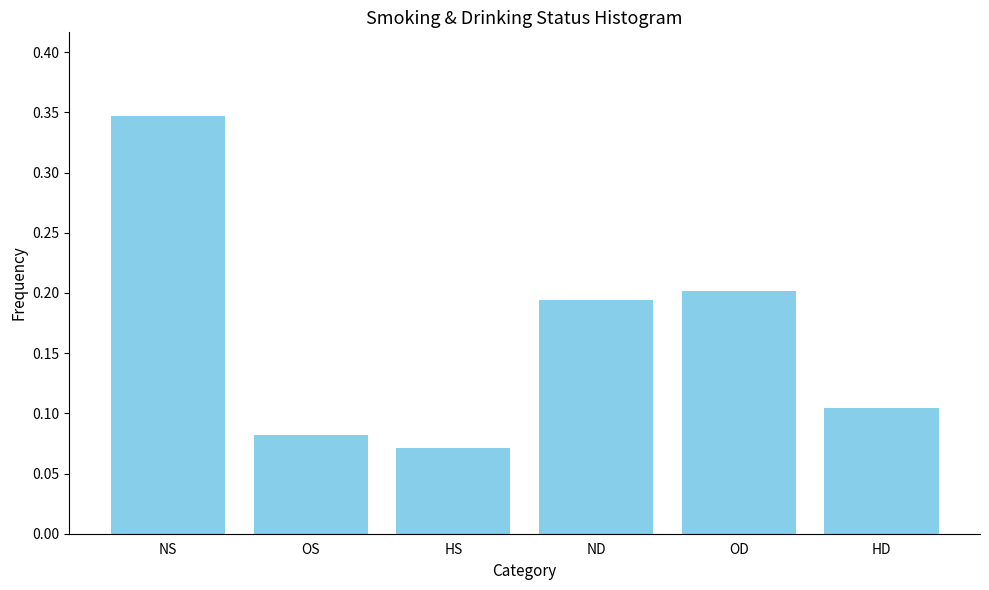

Count the values in the range 0 to 1.

6